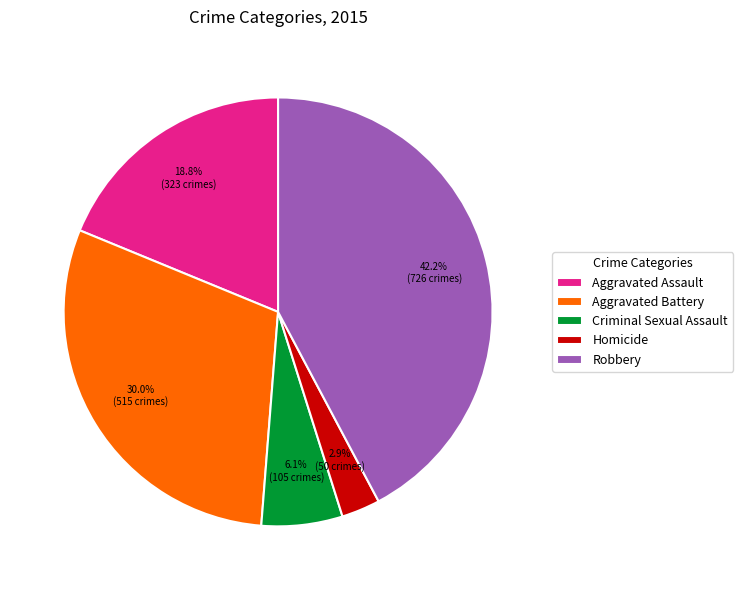

Does Homicide represent more than half of the total?

No